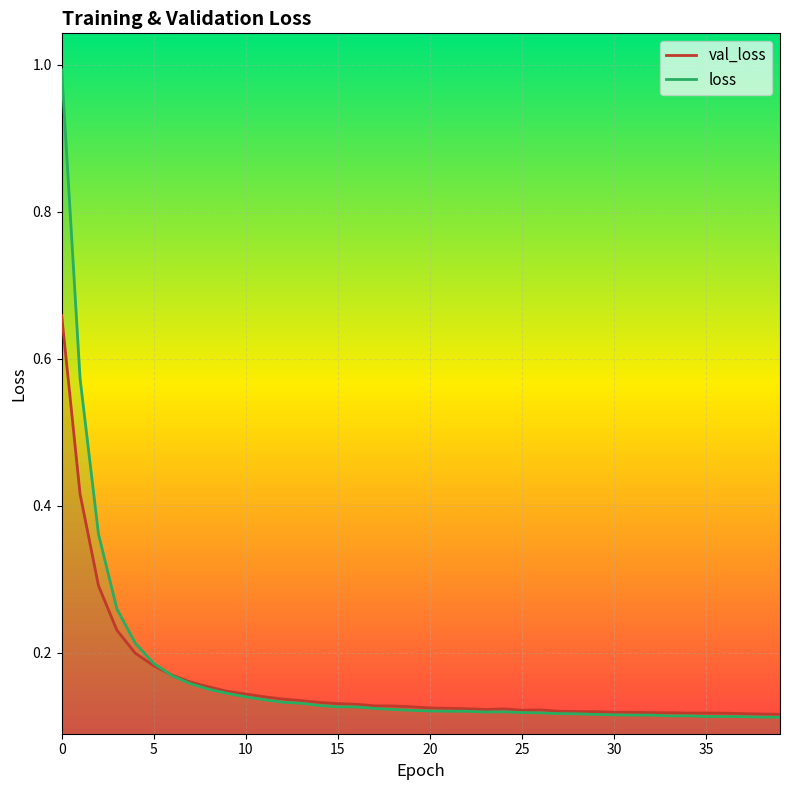

In val_loss, how many points are higher than both neighbors (excluding endpoints)?

4